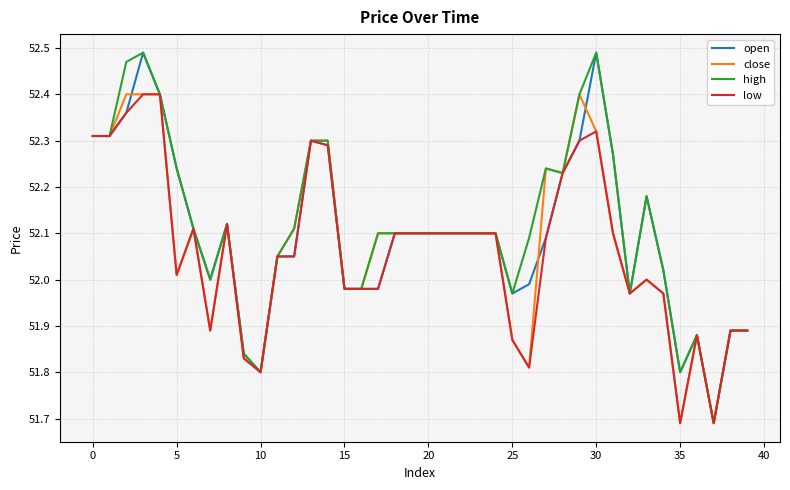

Rank the series by their average value, from highest to lowest.

high, open, close, low